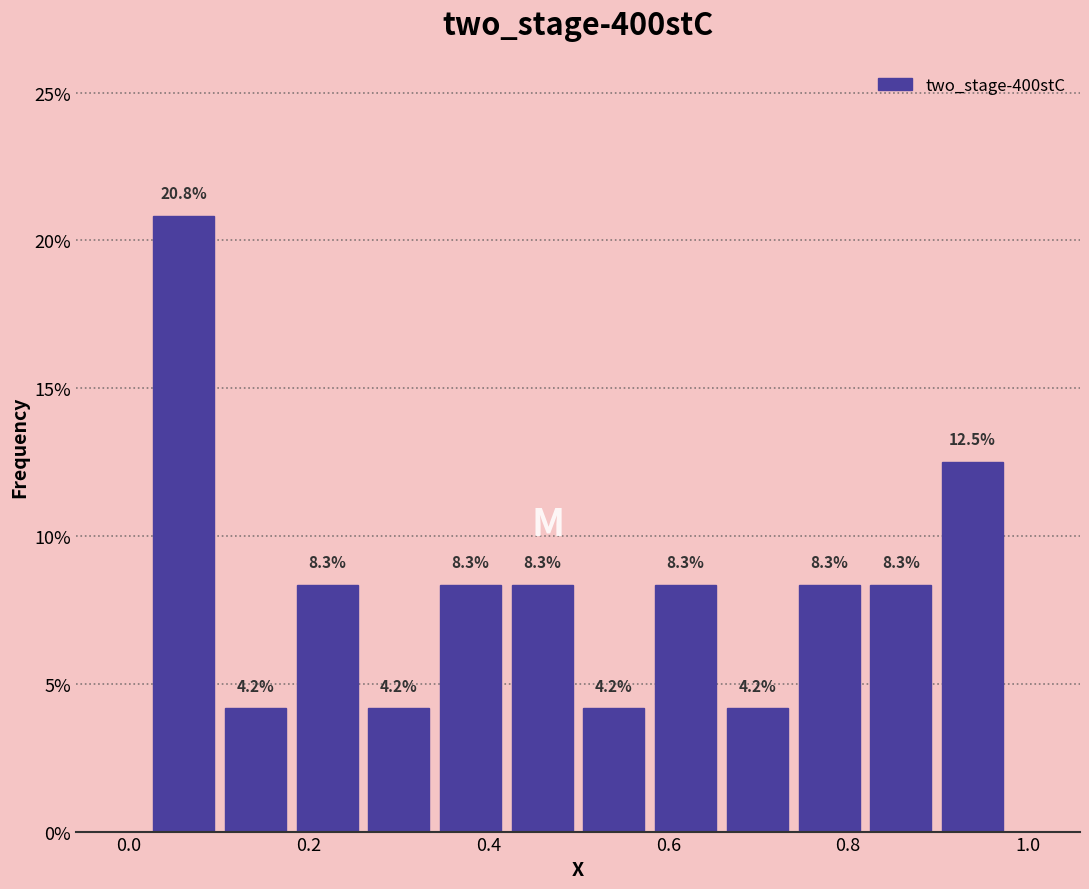

Around what value on the x-axis is the tallest bar? Give the approximate position of its centre, as read against the axis.

0.06